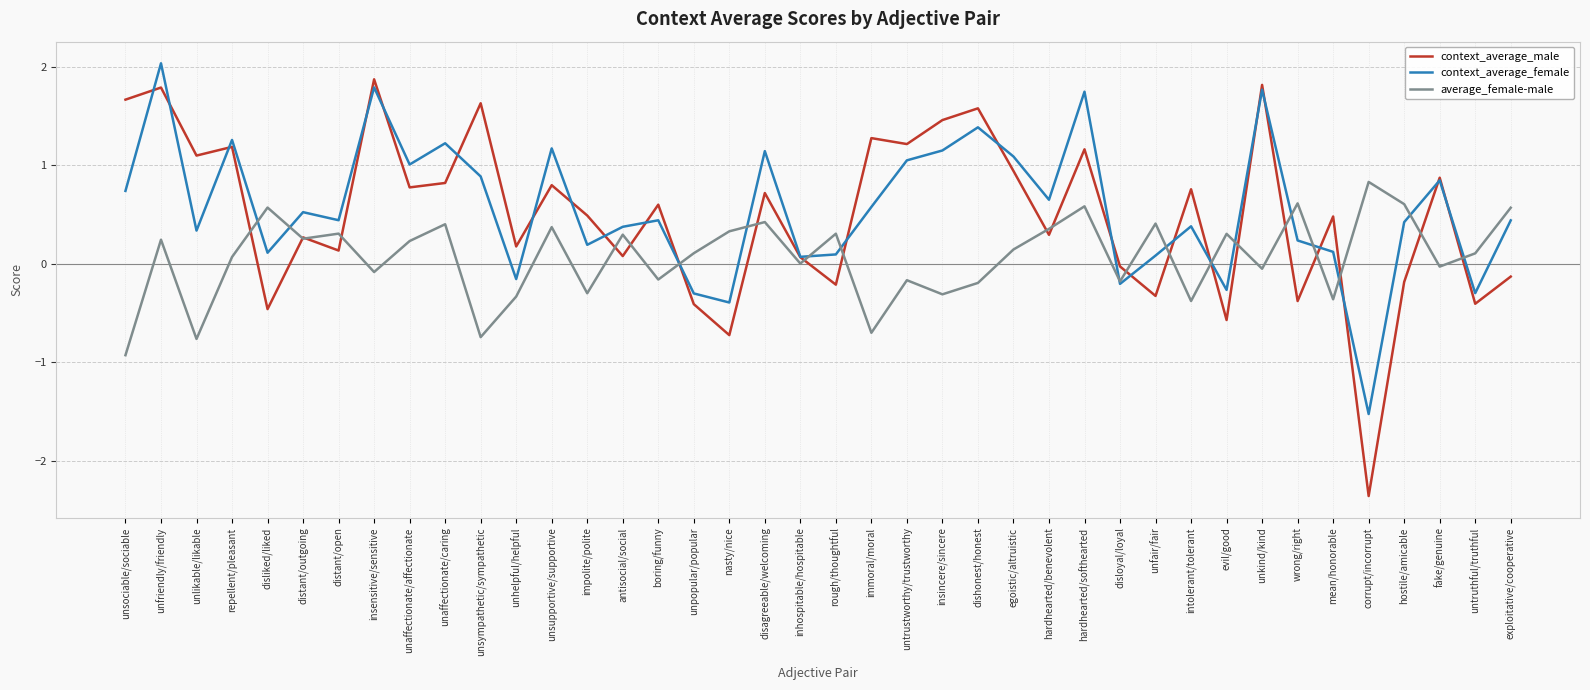

What is the approximate value of context_average_male at dishonest/honest?

1.6